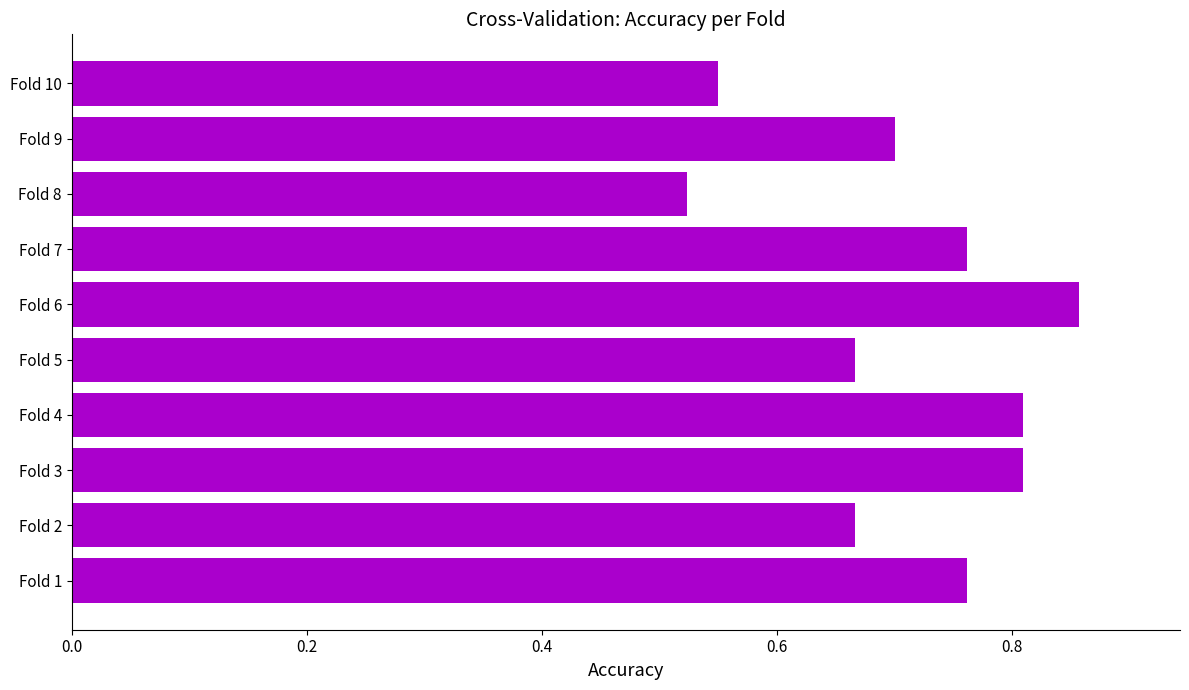

Which label corresponds to the largest value in the chart?

Fold 6